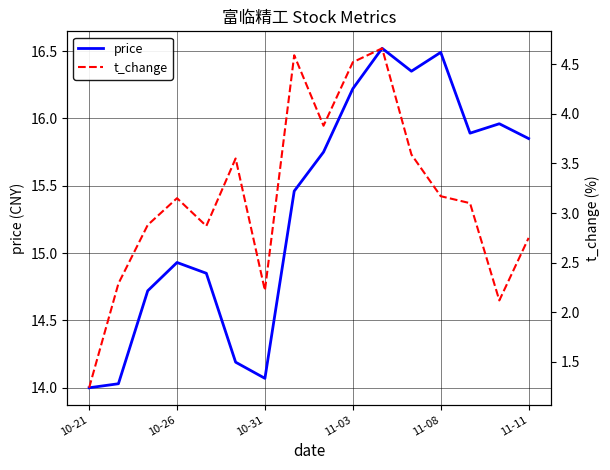

Where is price nearest to the value 15?

10-26